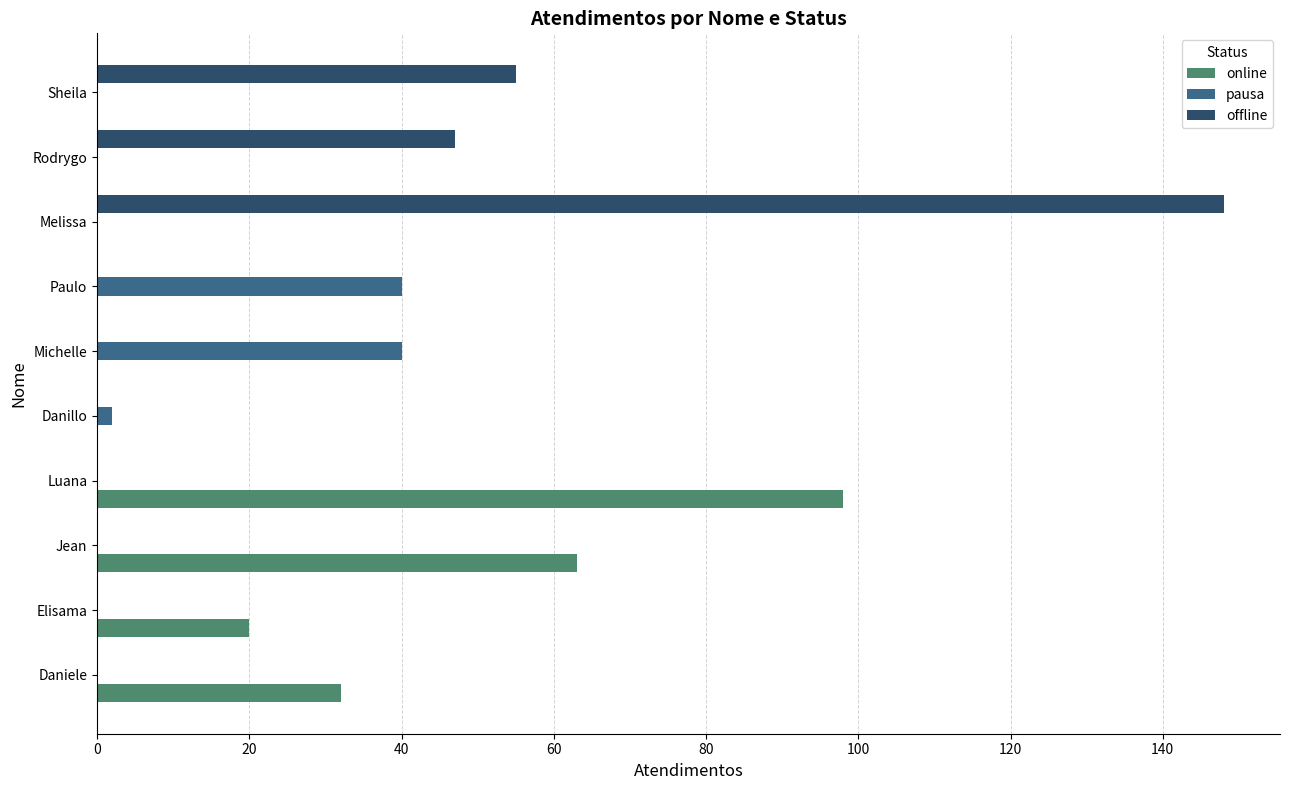

Is it true that pausa equals -18 at Melissa?

False